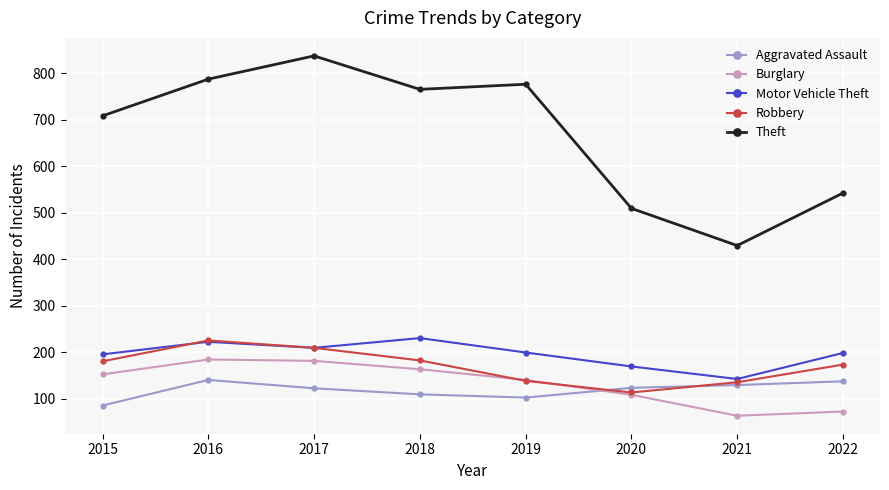

Is the value of Robbery at 2022 greater than the value of Theft at 2018?

No